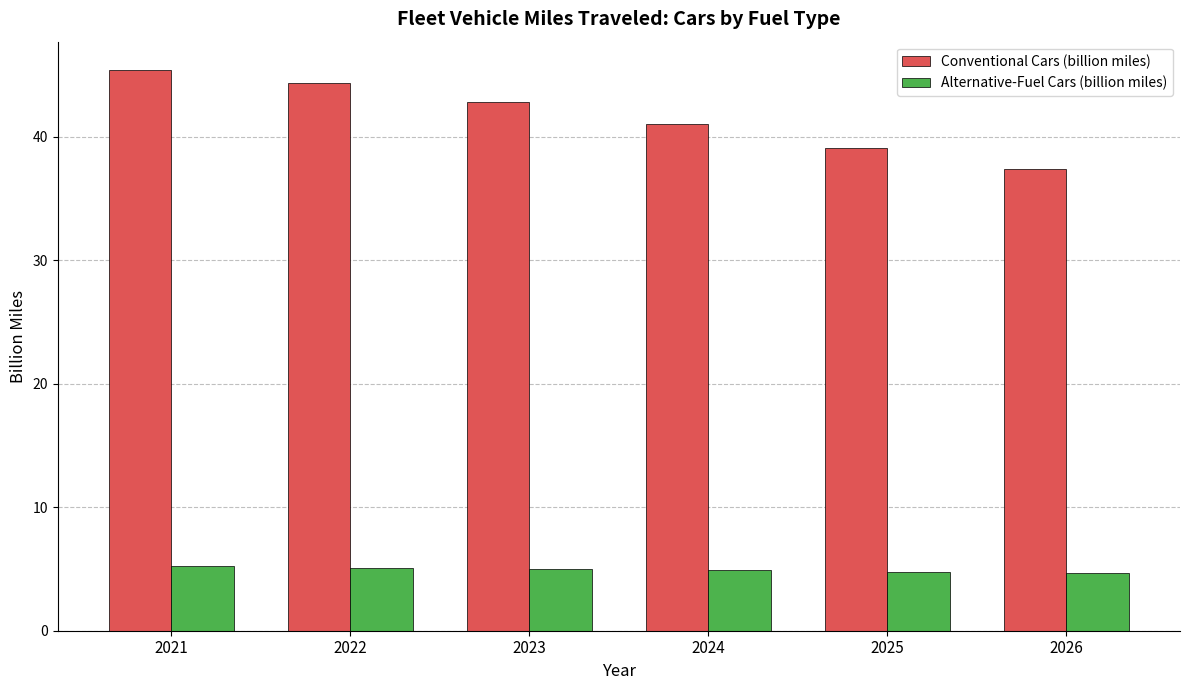

At which category is the sum across all series the highest?

2021